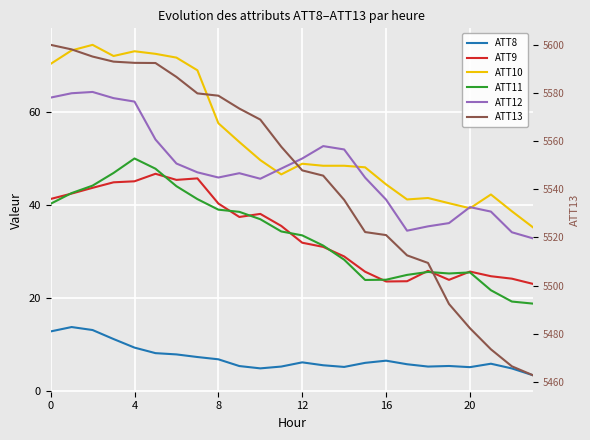

What is the sum of all ATT10 values?

1300.3